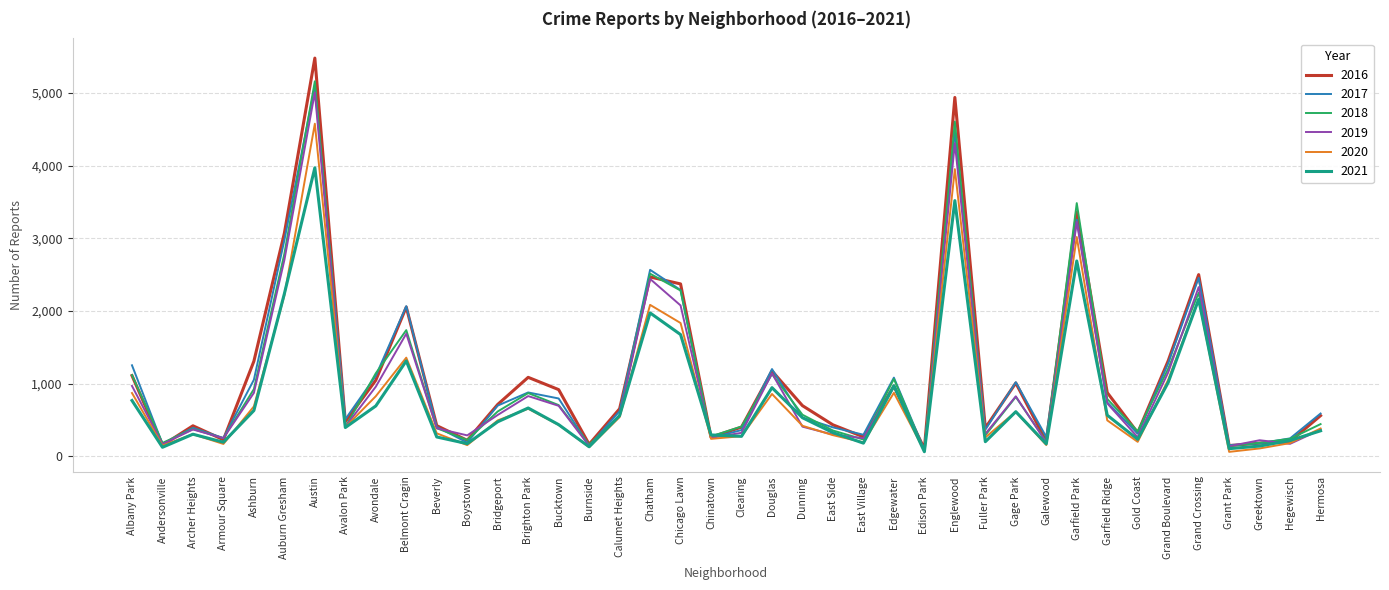

Which series changed the most between Ashburn and Garfield Ridge?

2016